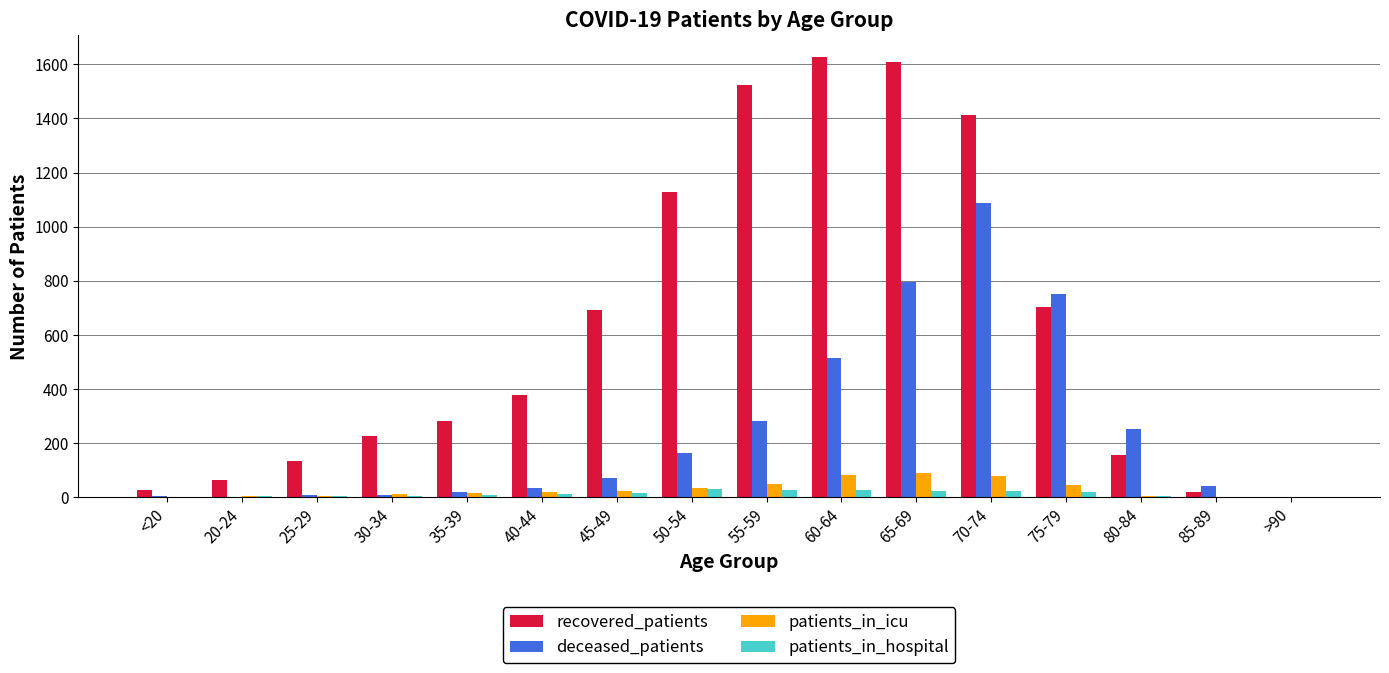

True or false: recovered_patients has a value of 1129 at 50-54.

True